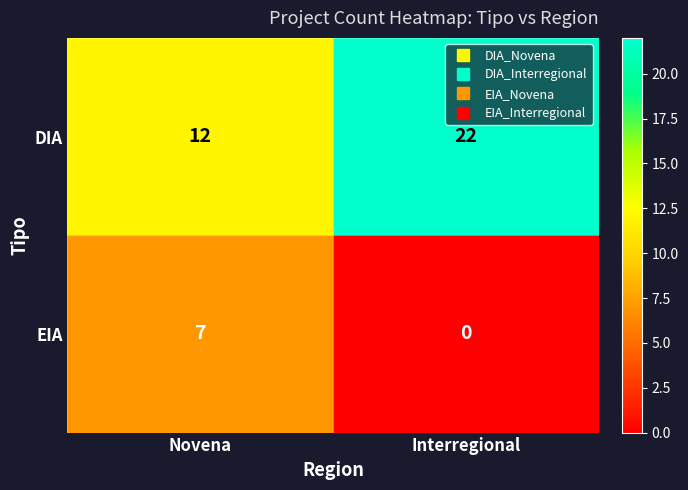

At which category does the chart reach its peak across all series?

Interregional